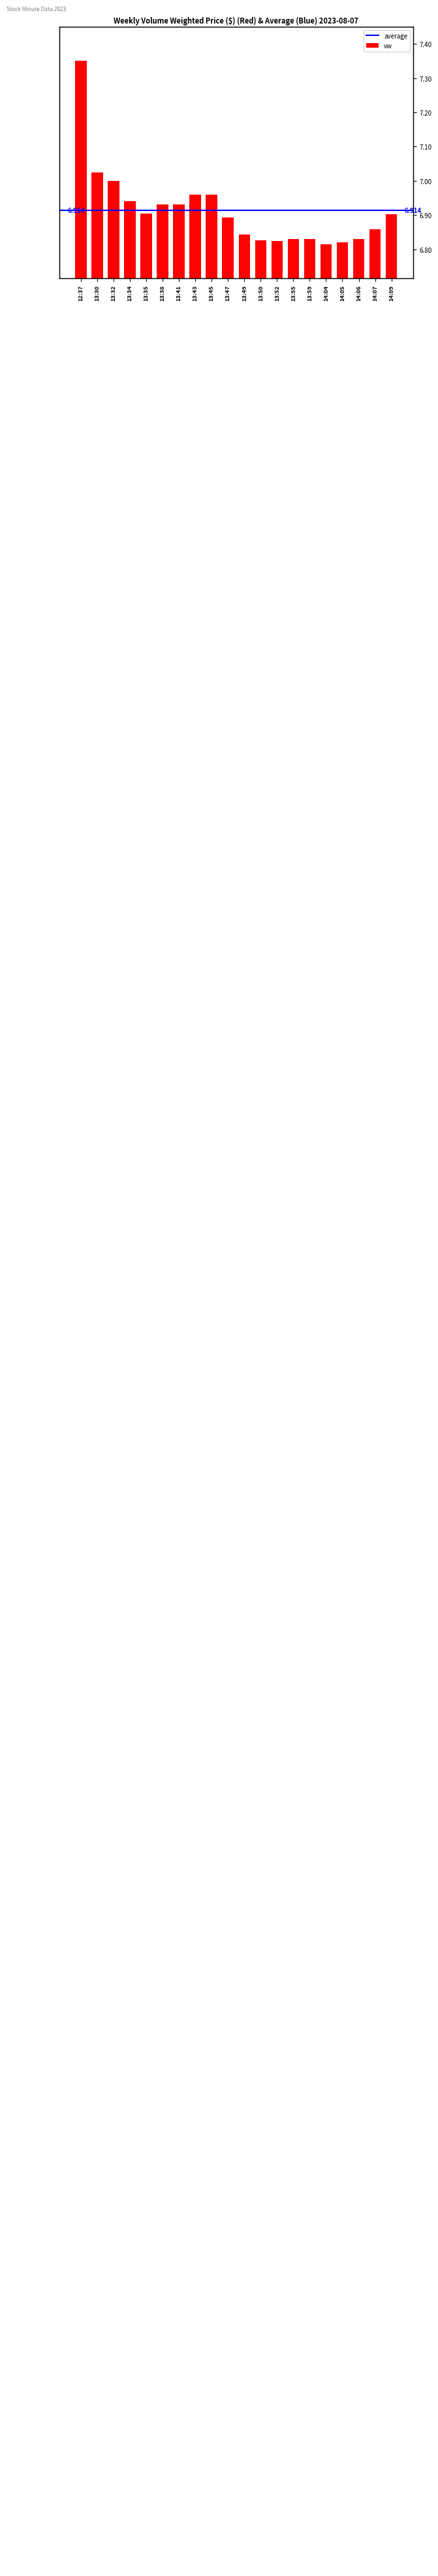

The value at 13:30 is 7.0. True or false?

True